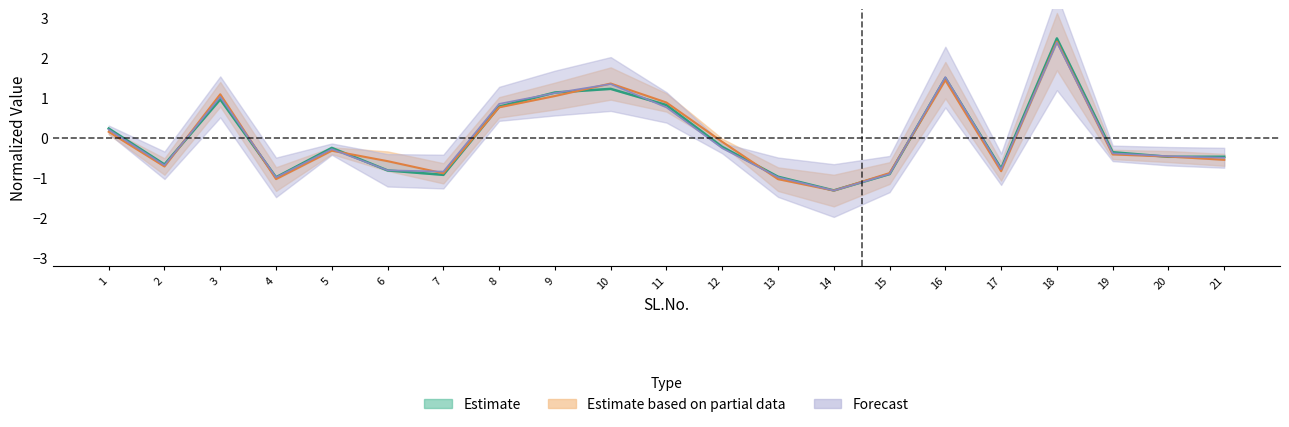

How many series are shown in this chart?

3